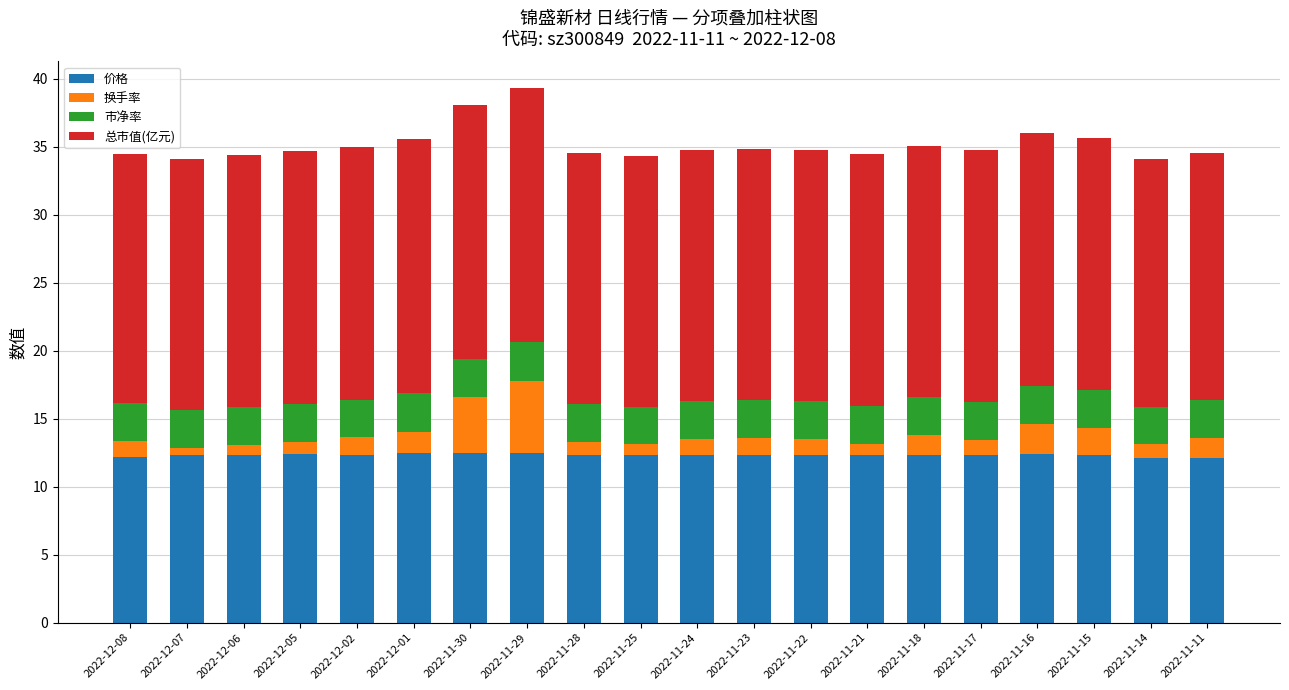

What is the maximum value for 价格?

12.5